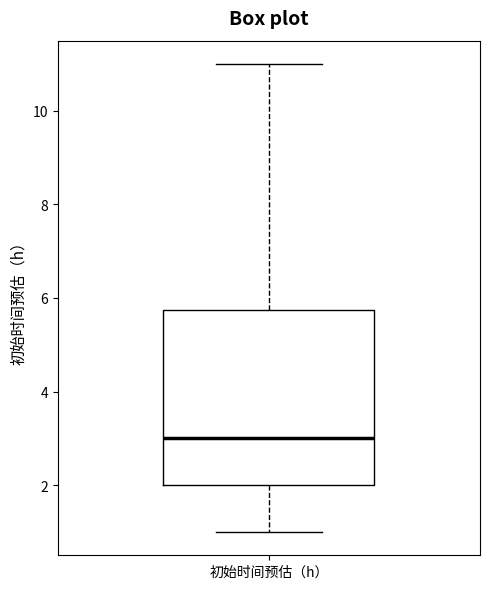

Read this box plot against the y-axis: the position of the median line, the range covered by the box, and the ends of both whiskers. The values are not printed on the chart, so give them approximately, as read against the axis.

median 3.0, box 2.0 to 5.8, whiskers 1.0 to 11.0